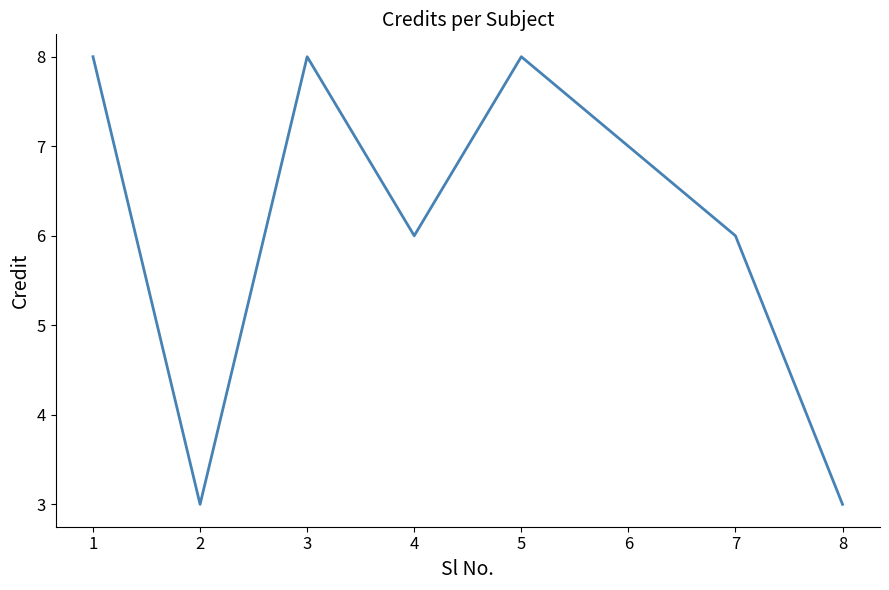

What is the minimum value shown in the chart?

3